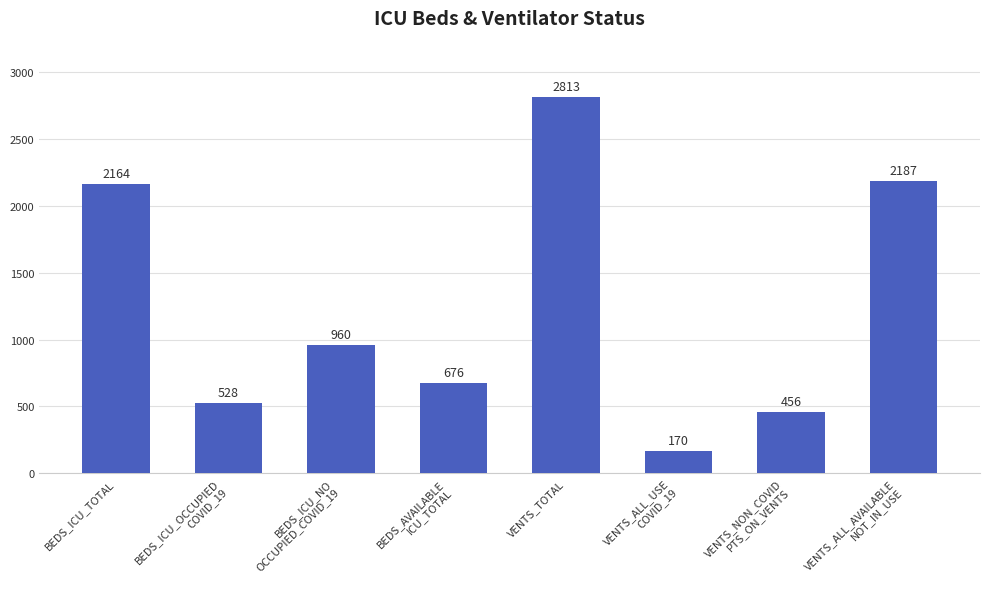

Read the value at BEDS_ICU_TOTAL.

2164